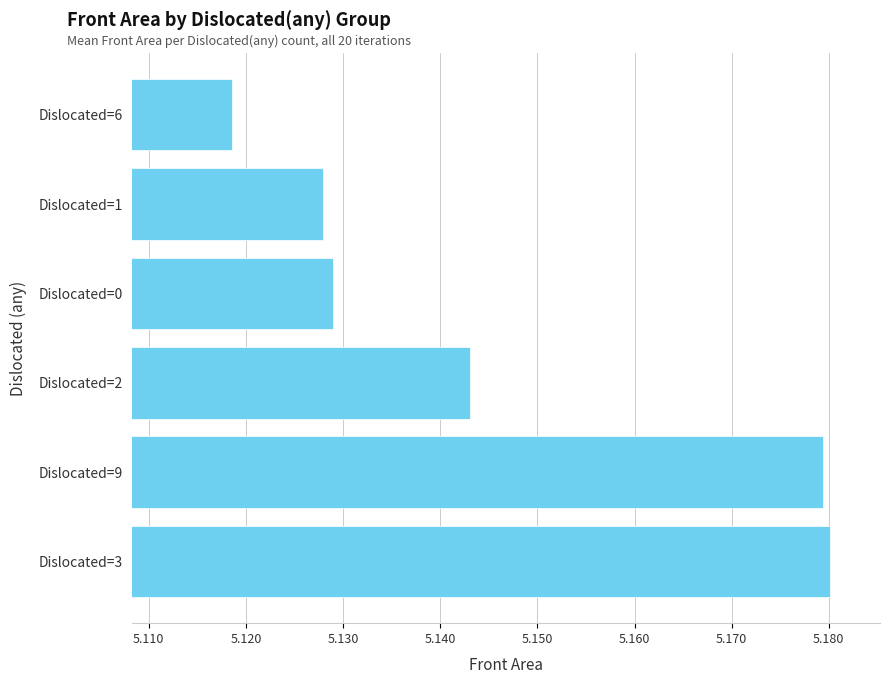

How many data points does each series have?

6